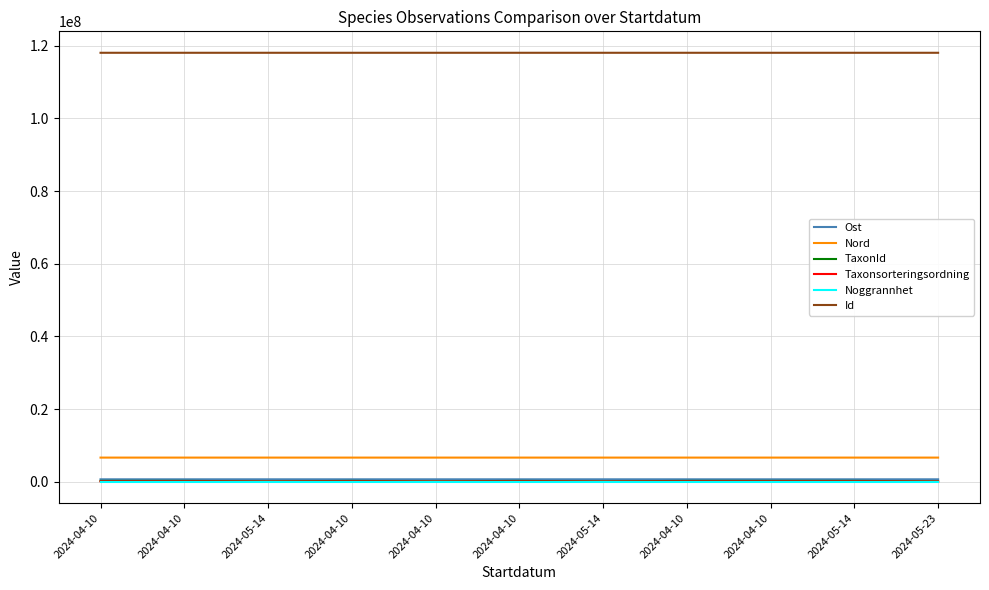

Rank the series at 2024-04-10 from highest to lowest value.

Id, Nord, Ost, TaxonId, Taxonsorteringsordning, Noggrannhet